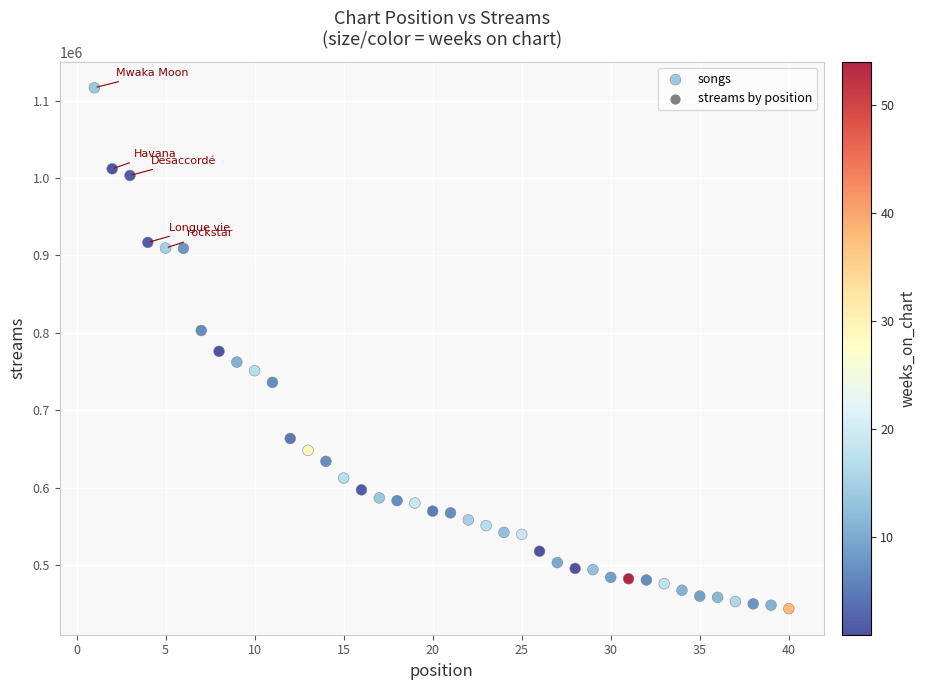

What is the range of Y values (max minus min)?

673157